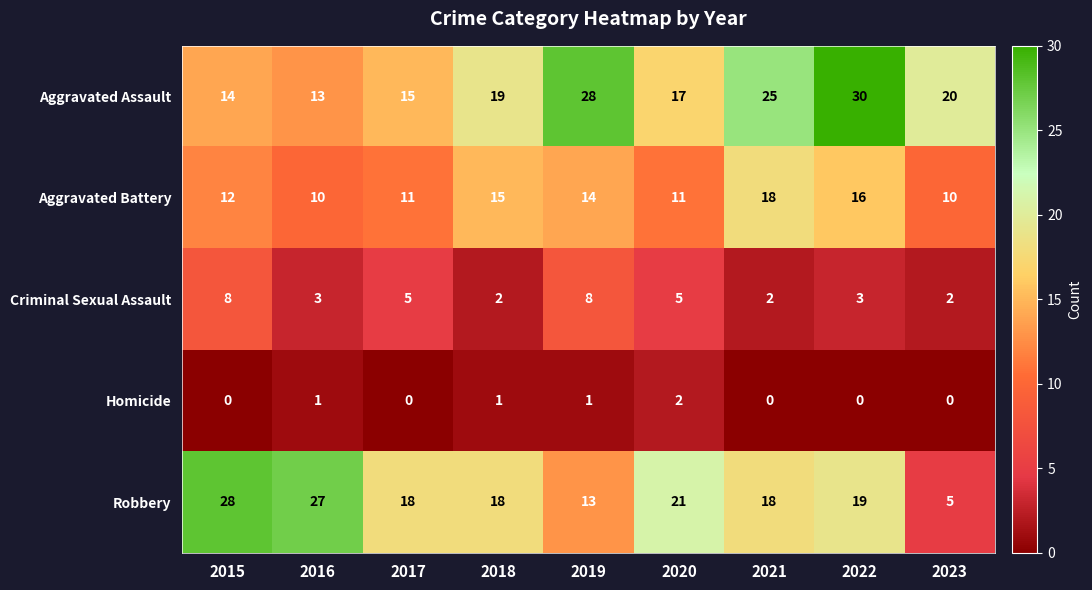

Rank the categories by Aggravated Assault value from highest to lowest.

2022, 2019, 2021, 2023, 2018, 2020, 2017, 2015, 2016